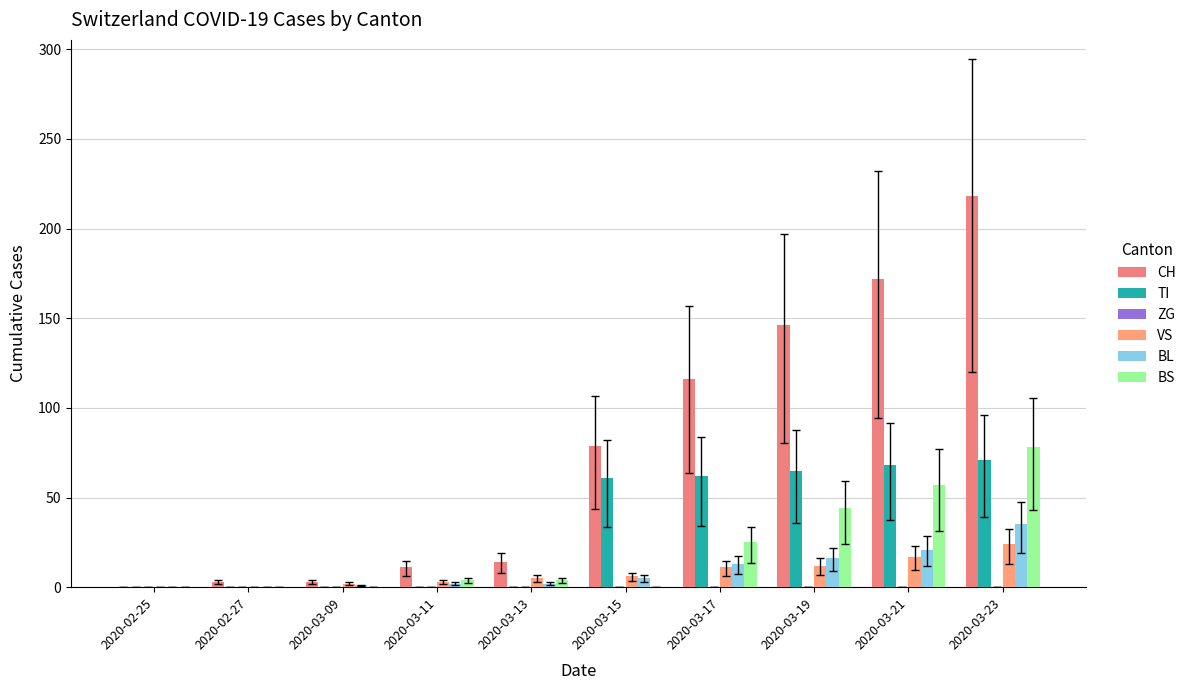

Which series has the largest total across all categories?

CH